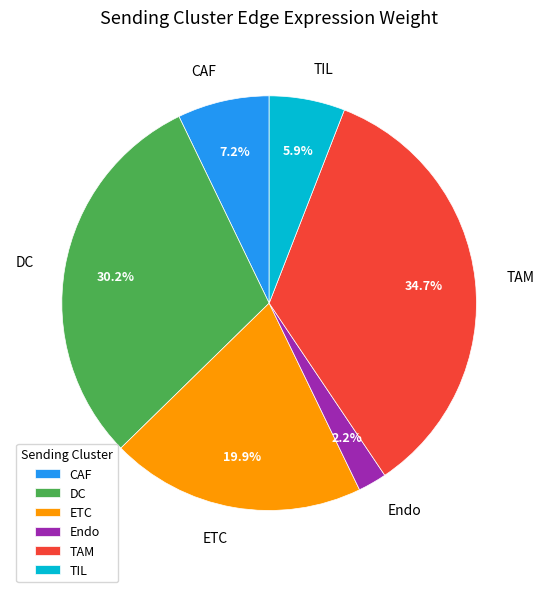

To the nearest percent, what is the difference between the CAF and Endo slice percentages?

5%